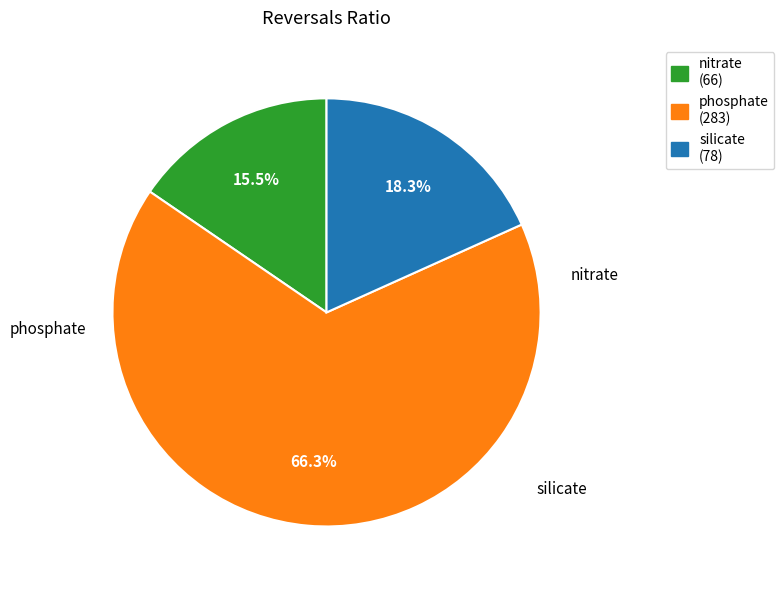

True or false: nitrate accounts for 10% of the total.

False